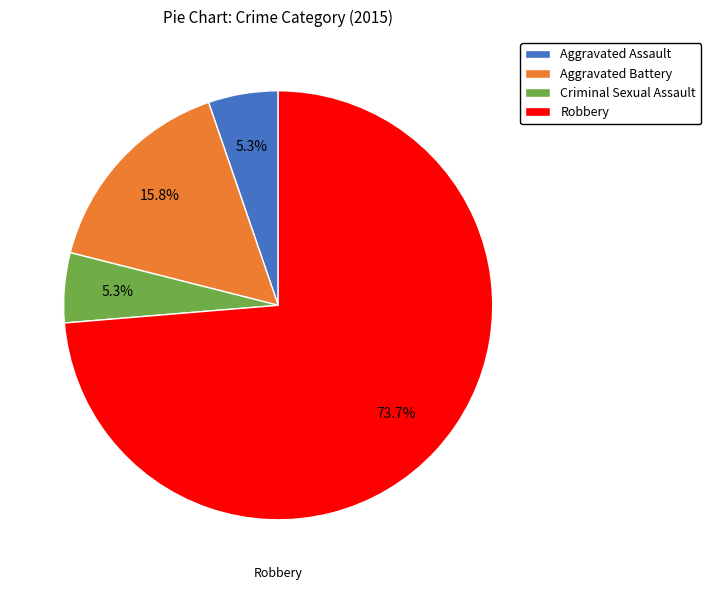

Between Criminal Sexual Assault and Robbery, which is larger?

Robbery